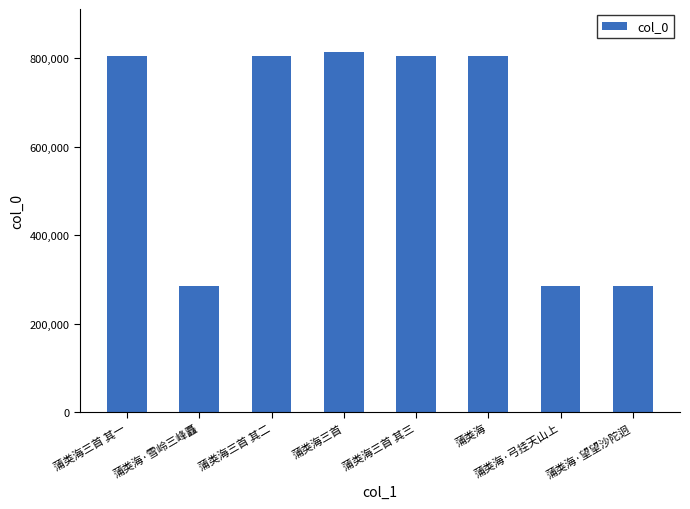

How many bars are there in total?

8